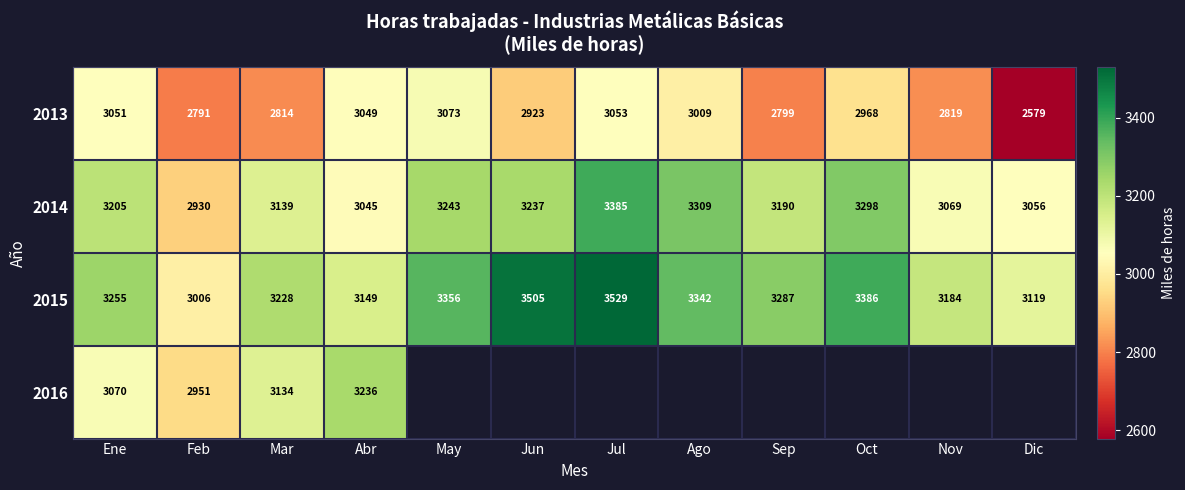

Where does the 2013 series first go above 2968?

Ene